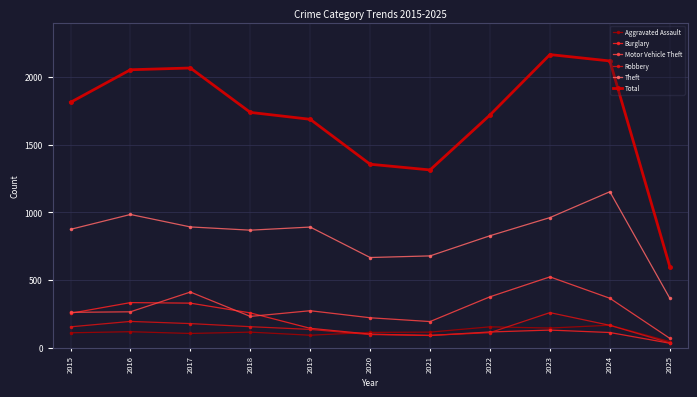

What is the average value of the Motor Vehicle Theft series?

290